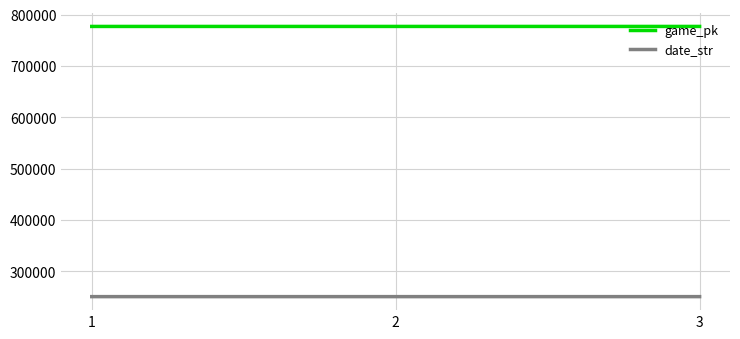

What is the smallest value displayed?

250719